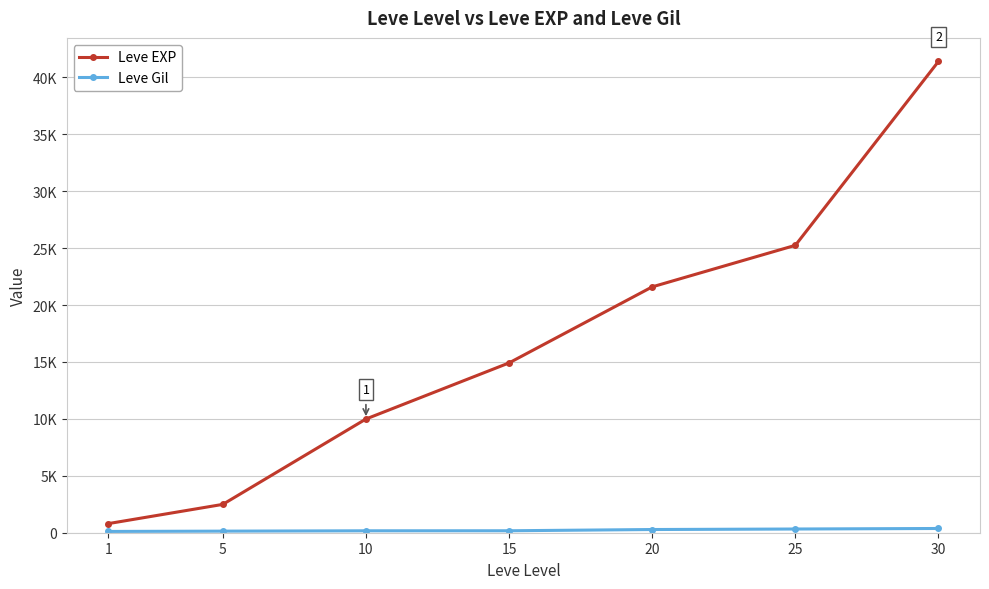

What is the greatest value displayed?

41410